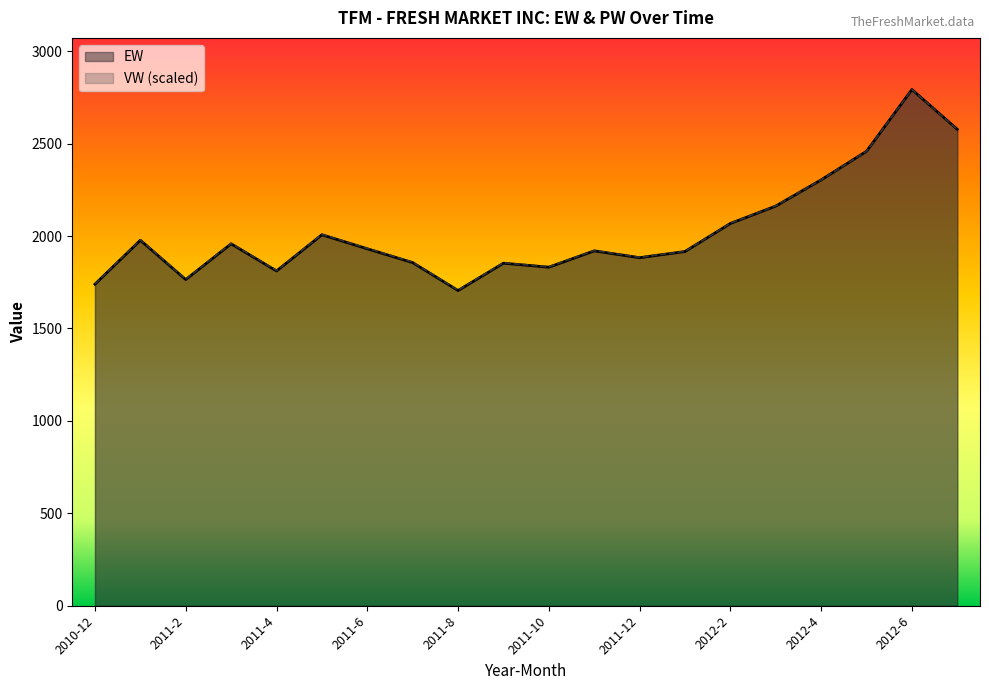

At 2011-2, list the series in order from largest to smallest.

VW, EW